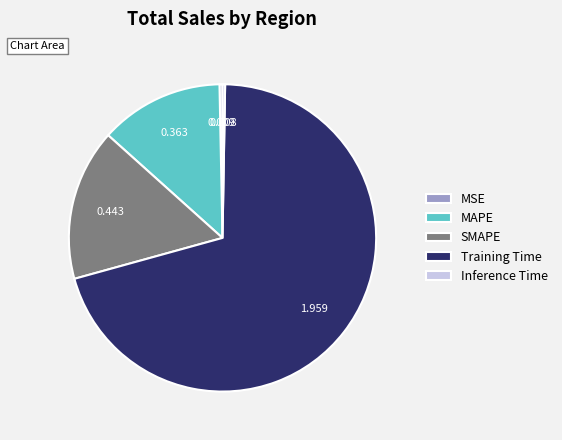

Which category accounts for the majority?

Training Time